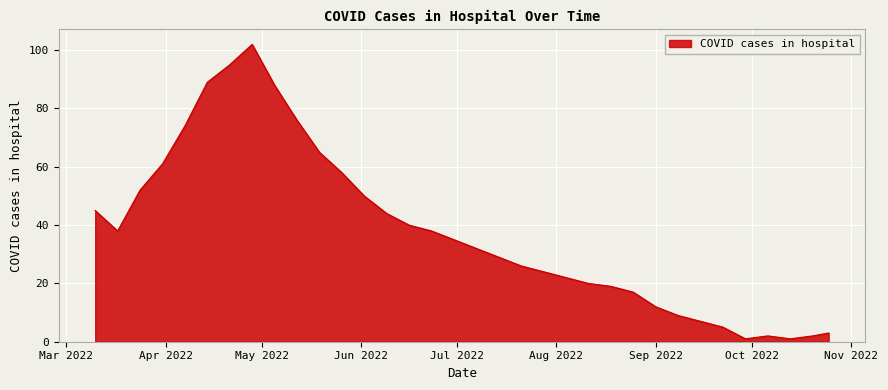

What is the maximum value shown in the chart?

102